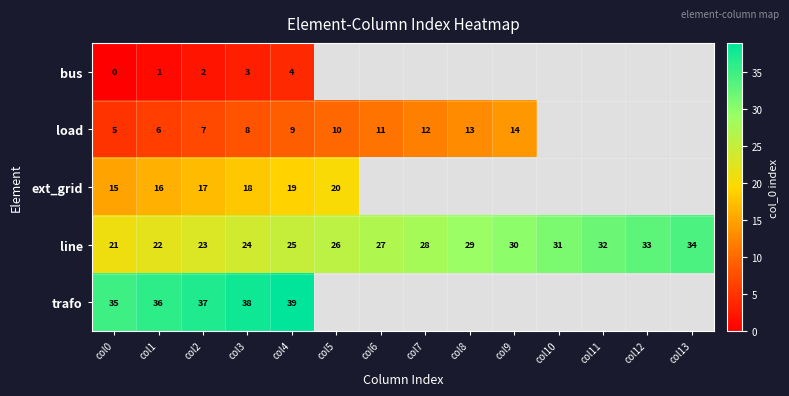

At which label is line closest to 27?

col6